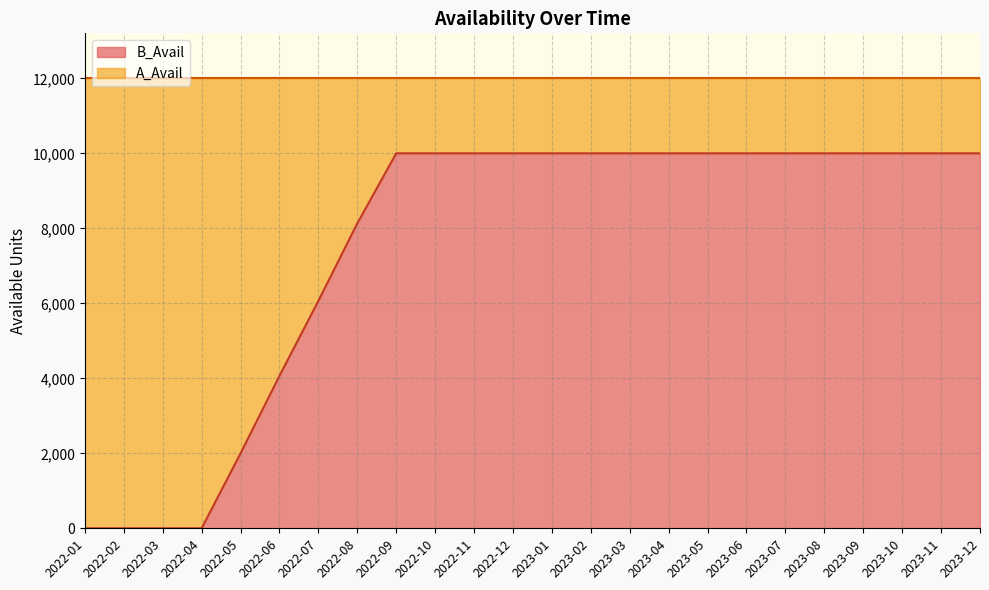

What position from the left is 2023-06?

18